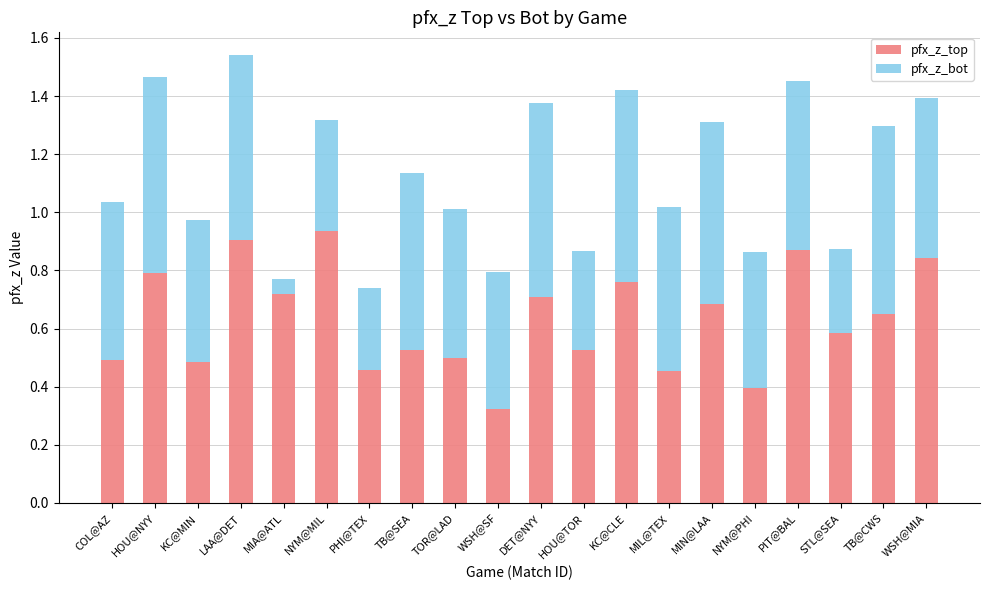

At which label does pfx_z_top reach its minimum?

WSH@SF